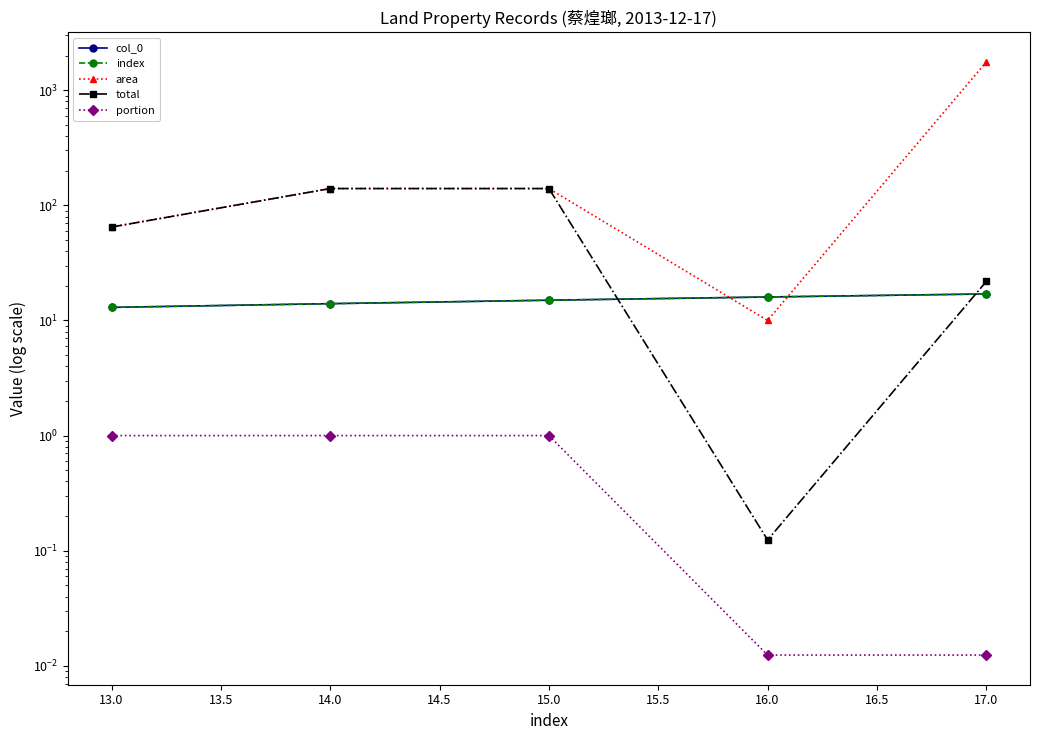

After their last crossing, which series has the higher values: col_0 or total?

total